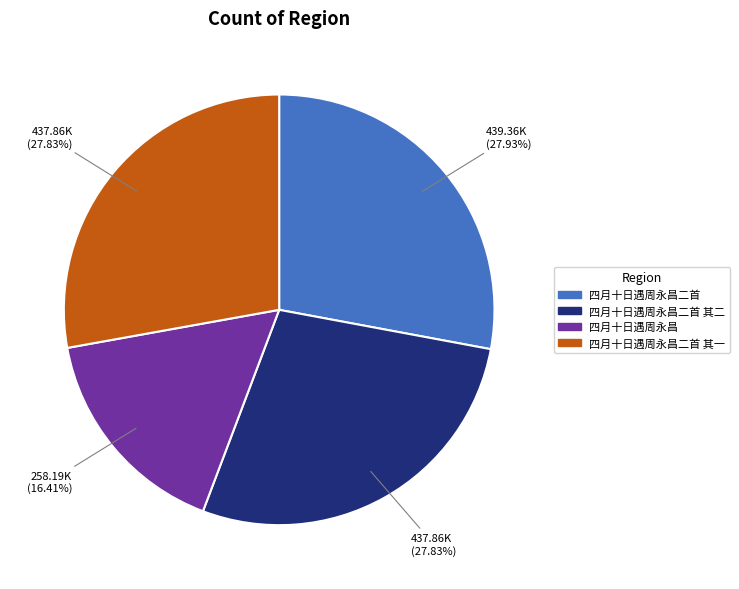

Does any single category account for the majority?

No